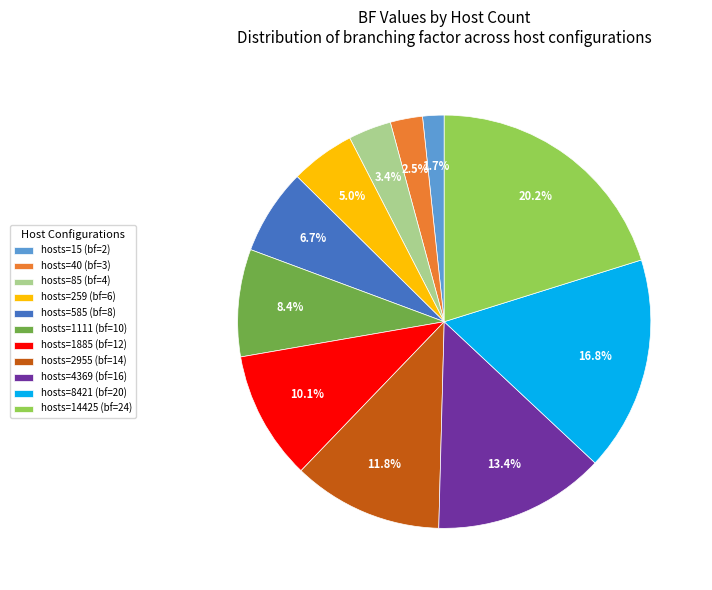

Count the number of slices in the pie.

11